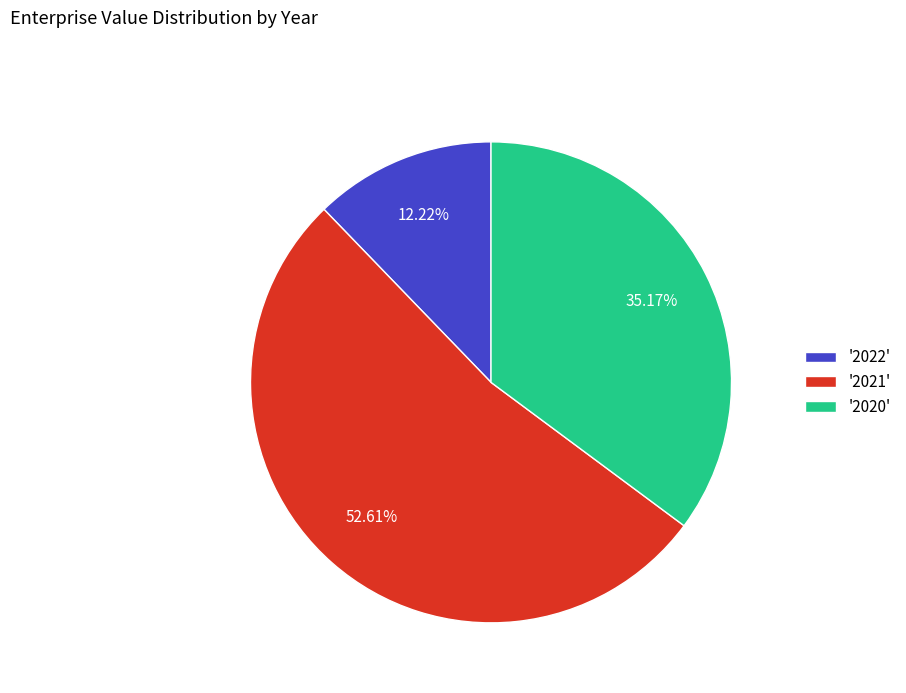

Rank the categories by value from highest to lowest.

'2021', '2020', '2022'